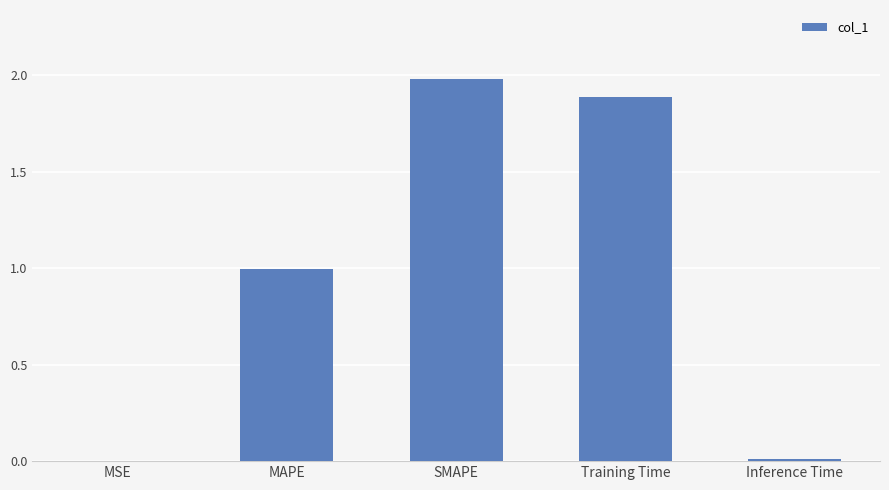

At which category does the chart reach its peak across all series?

SMAPE